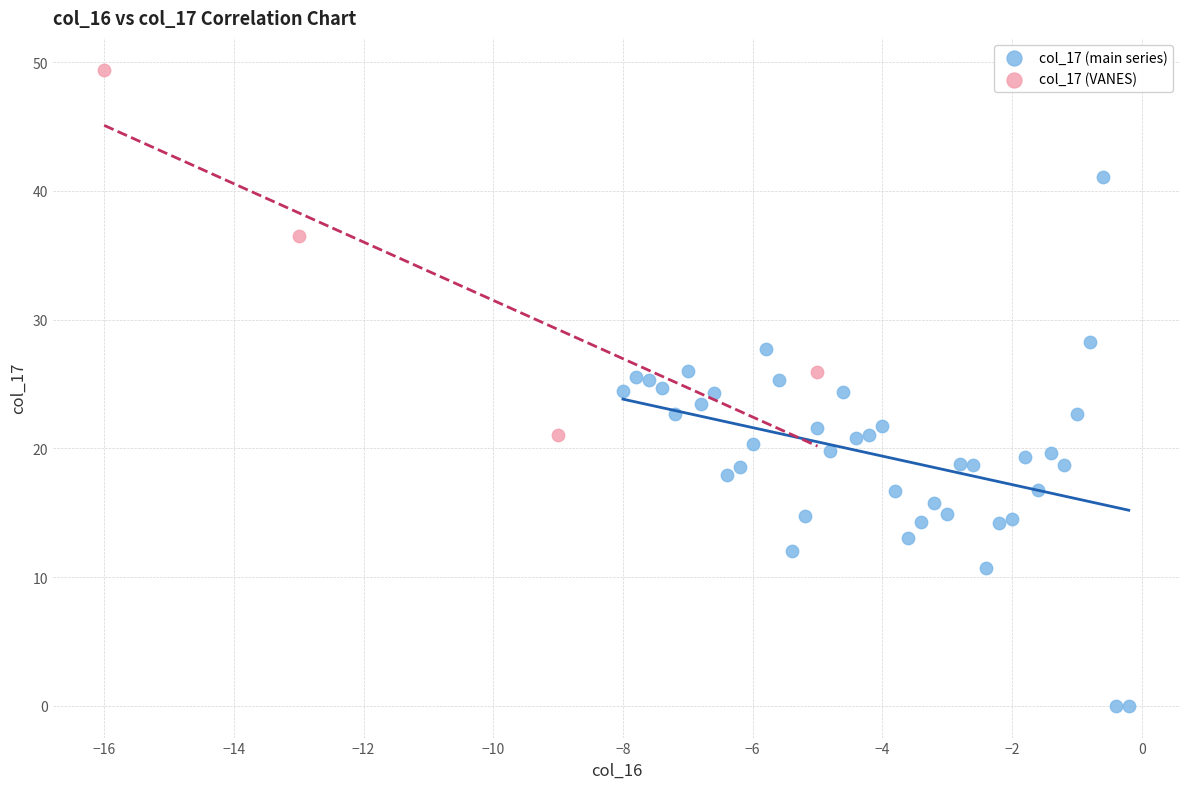

Which series has the largest Y range (max minus min)?

col_17 (main series)